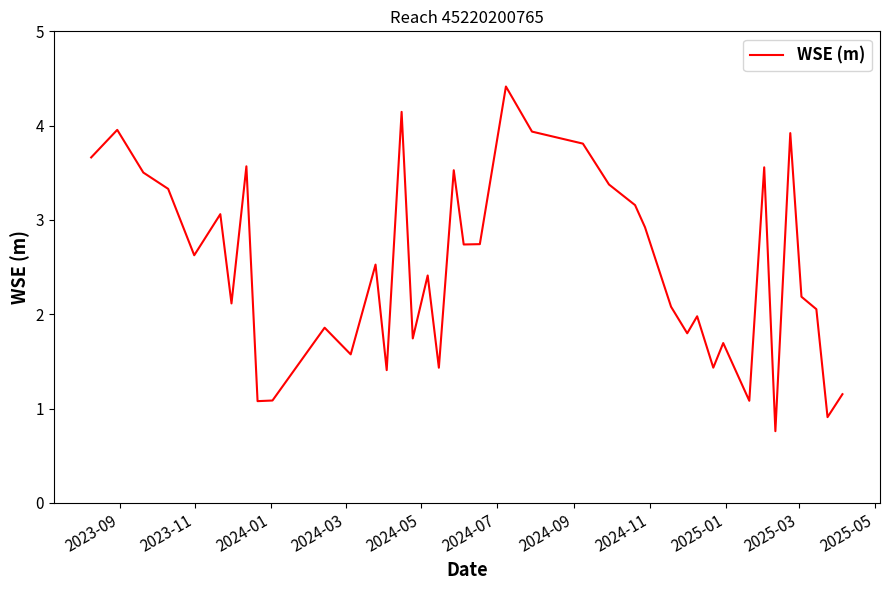

What is the difference between the maximum and minimum values?

3.7